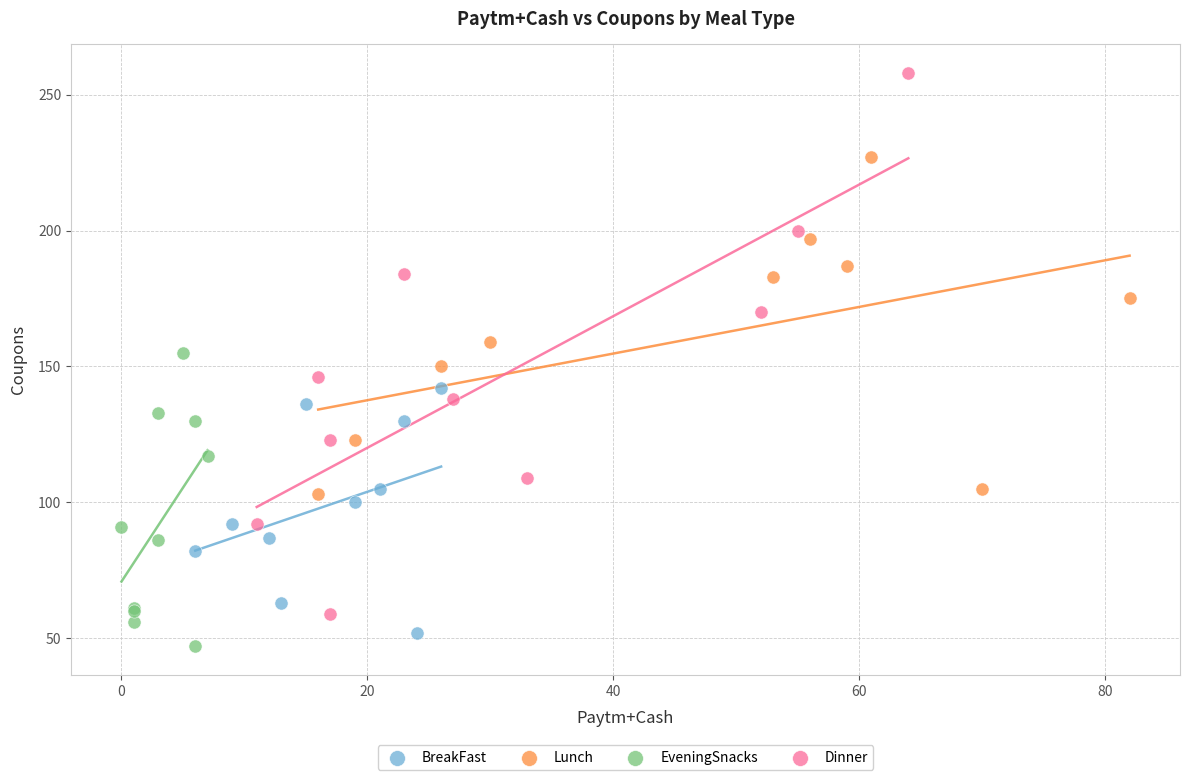

Which series has the largest Y range (max minus min)?

Dinner